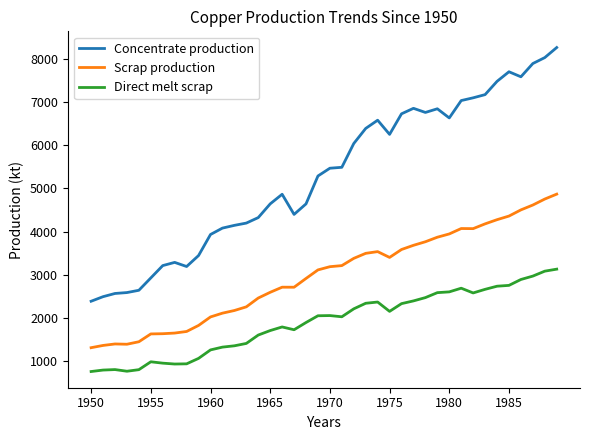

What is the minimum value for Concentrate production?

2385.7